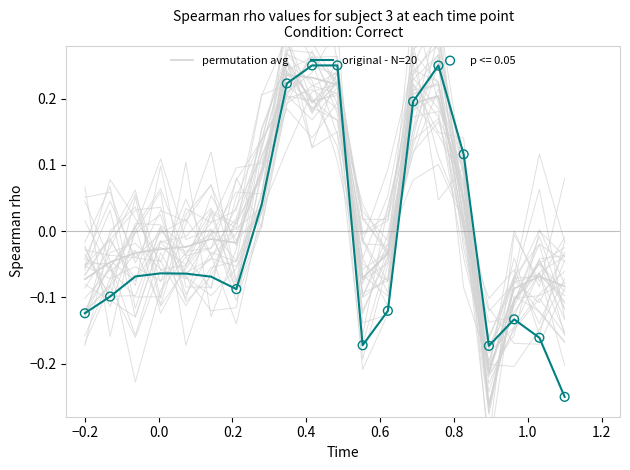

Which series has the widest spread of Y values?

original - N=20